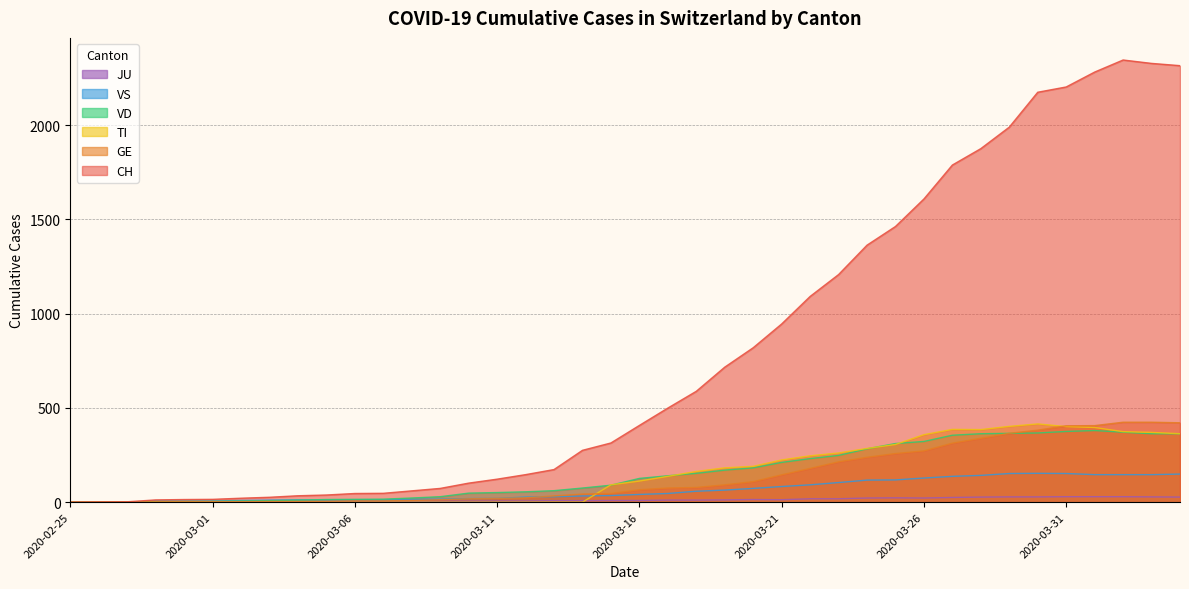

True or false: GE has more than 2 interior local peaks.

False